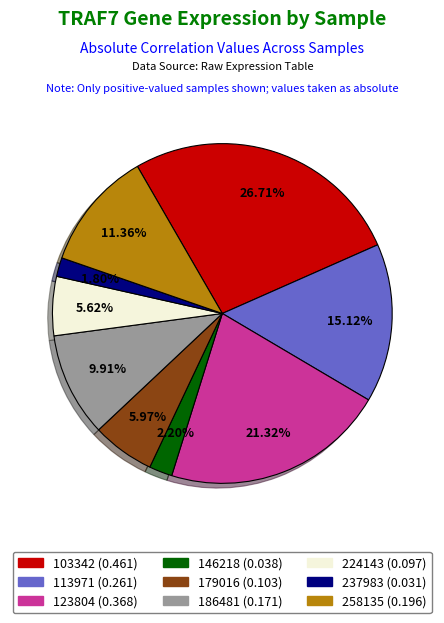

What is the largest slice in the pie chart?

103342